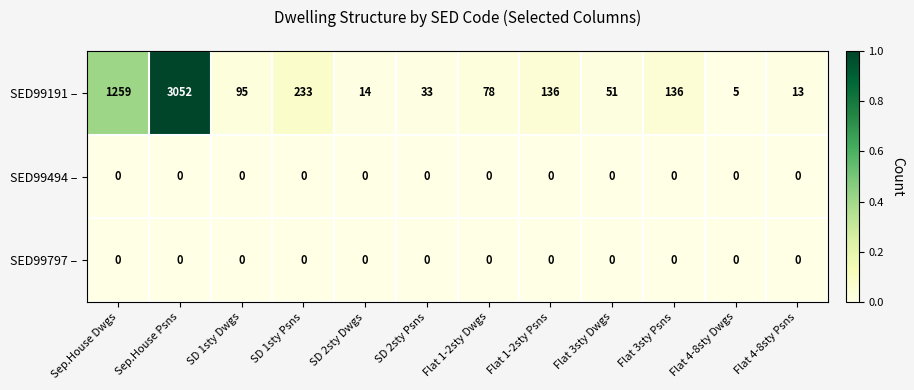

Count the number of data series in this chart.

3